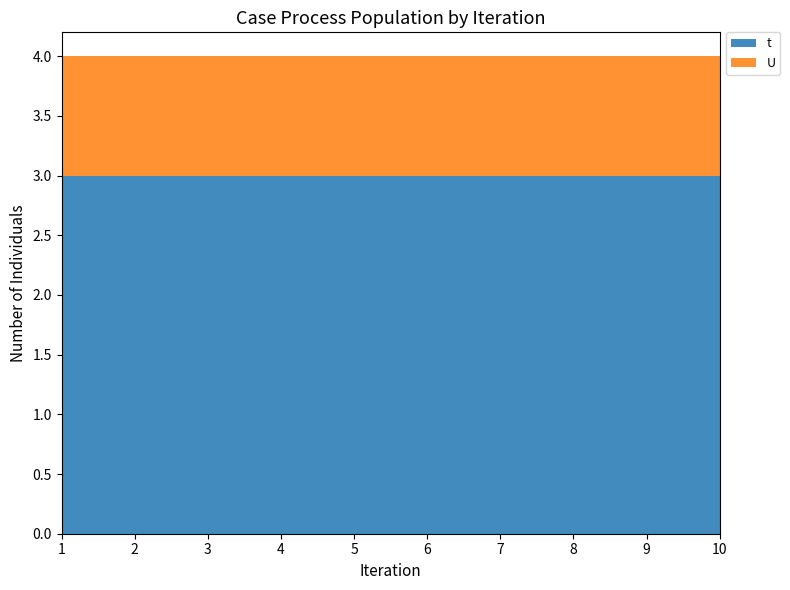

Reading right to left, list all the values displayed in this chart.

t: 3	3	3	3	3	3	3	3	3	3
U: 1	1	1	1	1	1	1	1	1	1